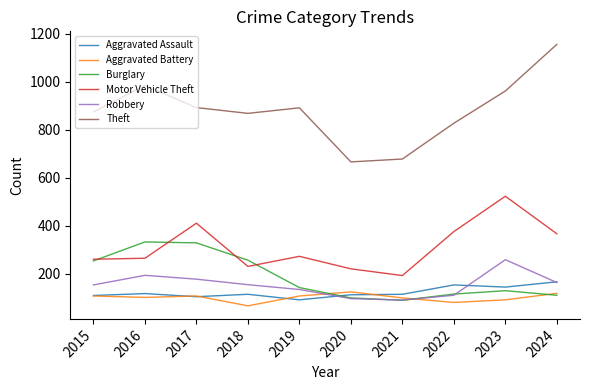

Is the value of Theft at 2023 greater than the value of Robbery at 2021?

Yes